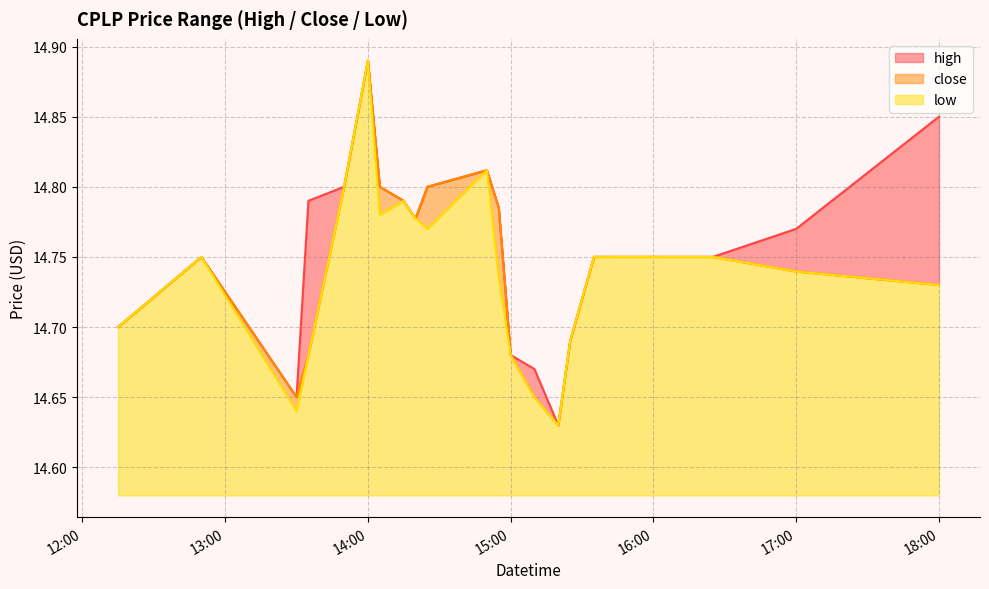

Reading right to left, list all the values displayed in this chart.

high: 14.8	14.8	14.8	14.8	14.7	14.6	14.7	14.7	14.8	14.8	14.8	14.8	14.8	14.8	14.9	14.8	14.8	14.7	14.8	14.7
close: 14.7	14.7	14.8	14.8	14.7	14.6	14.7	14.7	14.8	14.8	14.8	14.8	14.8	14.8	14.9	14.8	14.7	14.7	14.8	14.7
low: 14.7	14.7	14.8	14.8	14.7	14.6	14.7	14.7	14.7	14.8	14.8	14.8	14.8	14.8	14.9	14.8	14.7	14.6	14.8	14.7